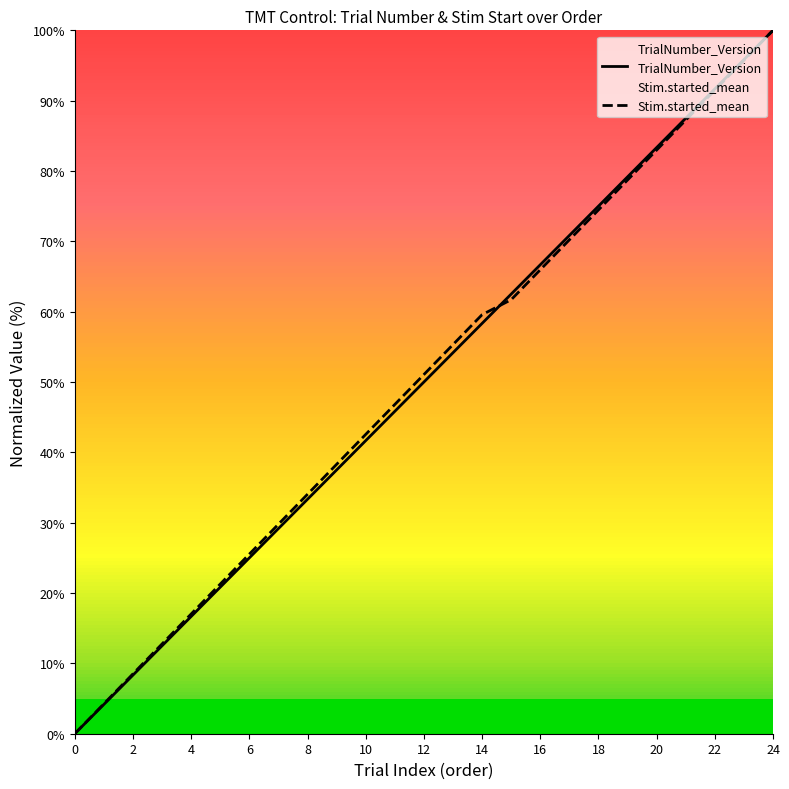

The value of TrialNumber_Version at 10 is 41.7. True or false?

True